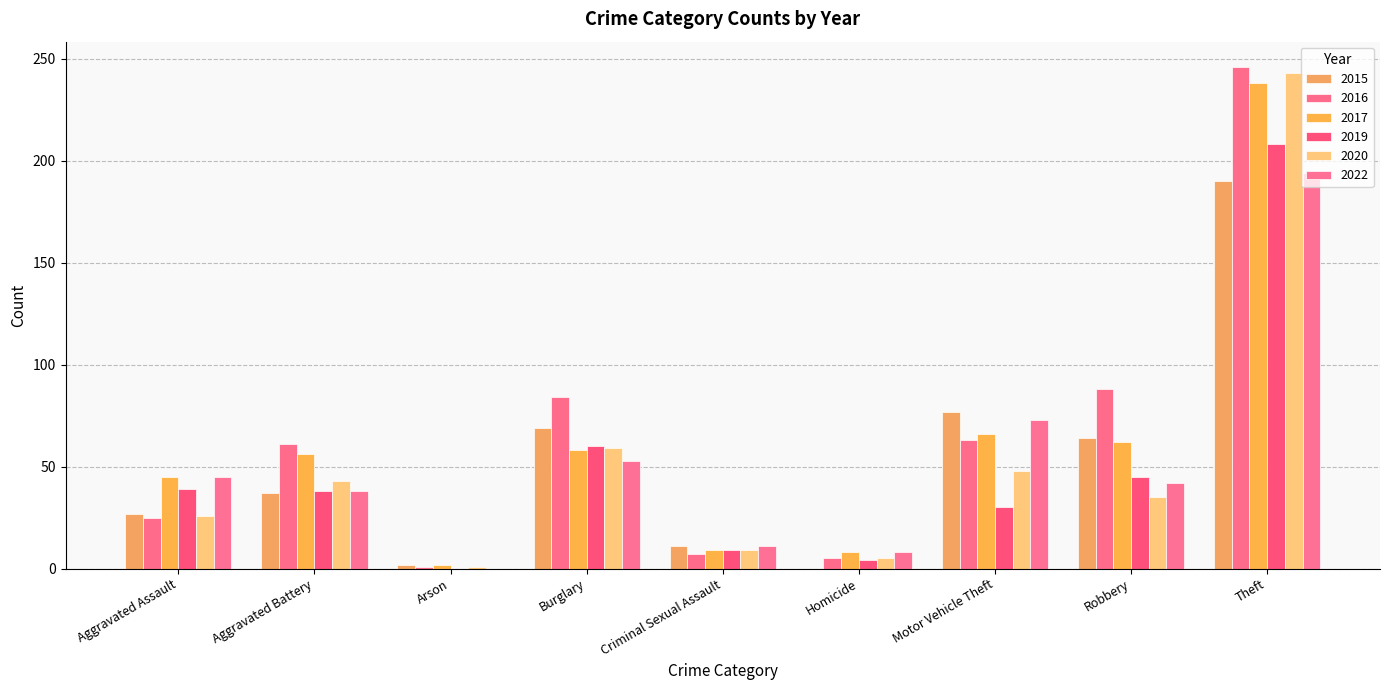

What is the difference between the 2017 values at Criminal Sexual Assault and Aggravated Battery?

47